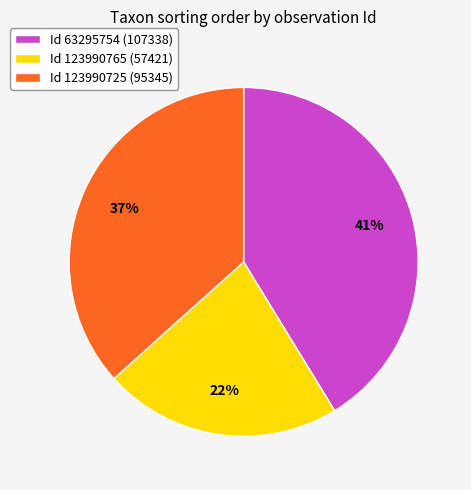

Which slice is the smallest?

Id 123990765 (57421)